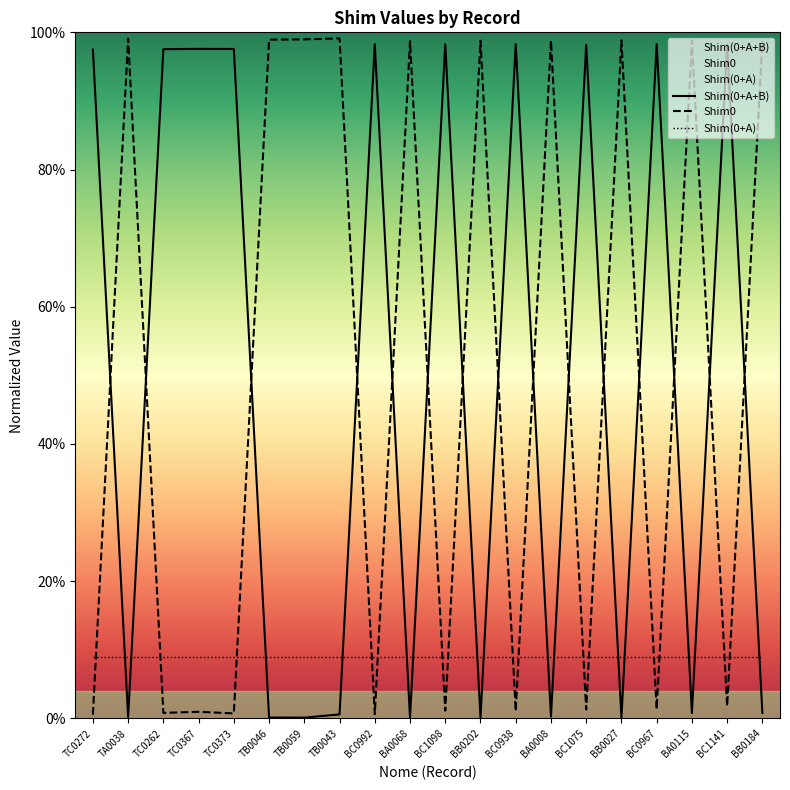

What is the difference between the maximum and minimum values in the Shim0 series?

1.0